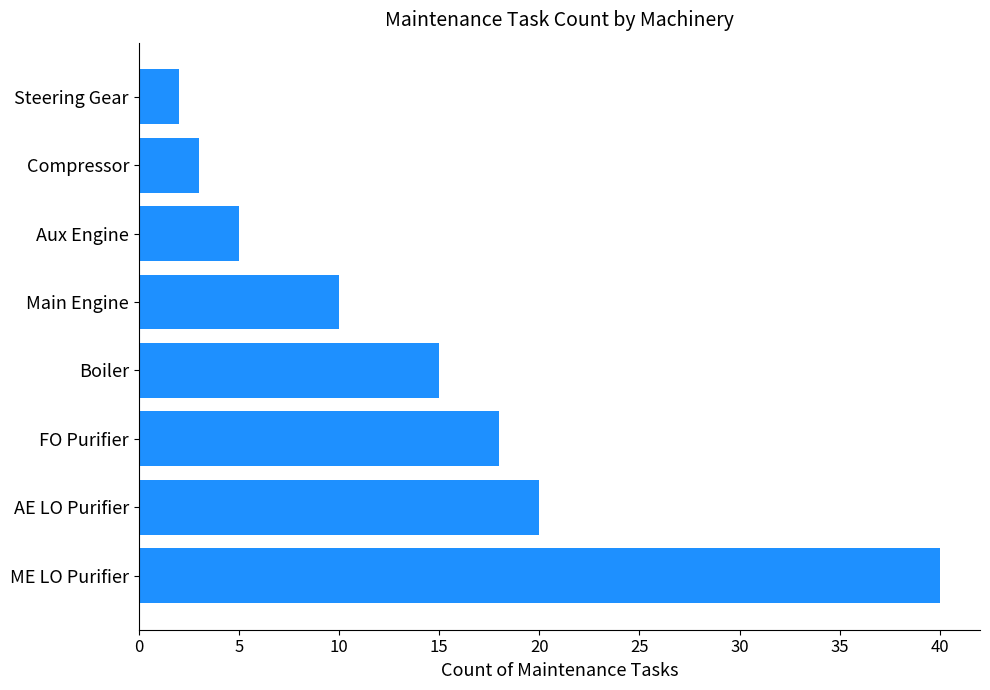

What is the difference between the maximum and minimum values?

38